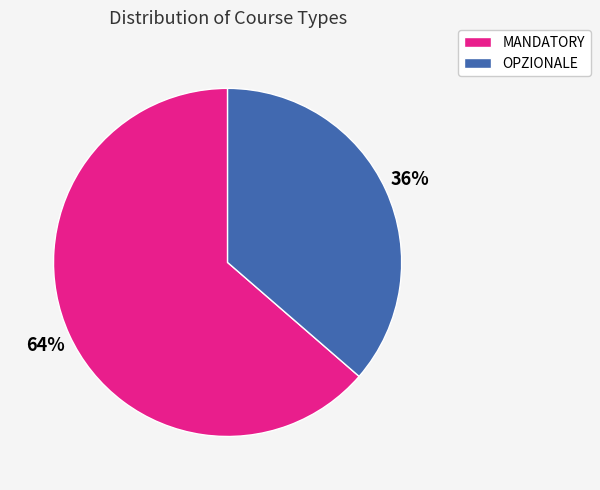

Count the number of slices in the pie.

2